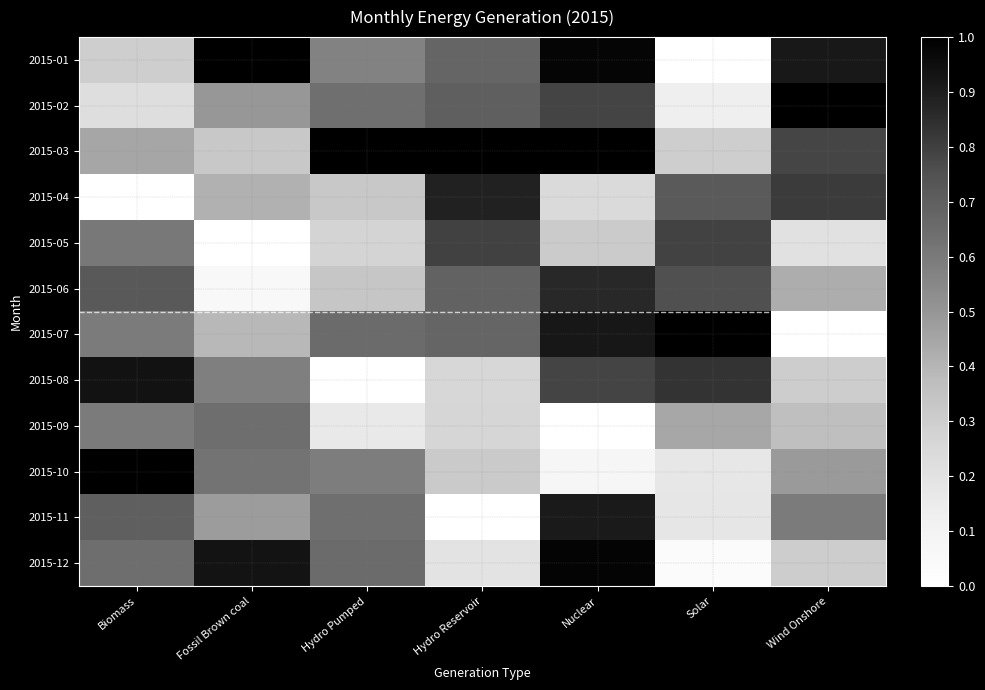

Reading left to right, list all the values displayed in this chart.

2015-01: Biomass=0.3	Fossil Brown coal=1.0	Hydro Pumped=0.6	Hydro Reservoir=0.7	Nuclear=1.0	Solar=0.0	Wind Onshore=0.9
2015-02: Biomass=0.2	Fossil Brown coal=0.5	Hydro Pumped=0.6	Hydro Reservoir=0.7	Nuclear=0.8	Solar=0.1	Wind Onshore=1.0
2015-03: Biomass=0.4	Fossil Brown coal=0.3	Hydro Pumped=1.0	Hydro Reservoir=1.0	Nuclear=1.0	Solar=0.3	Wind Onshore=0.8
2015-04: Biomass=0.0	Fossil Brown coal=0.4	Hydro Pumped=0.3	Hydro Reservoir=0.9	Nuclear=0.2	Solar=0.7	Wind Onshore=0.8
2015-05: Biomass=0.6	Fossil Brown coal=0.0	Hydro Pumped=0.3	Hydro Reservoir=0.8	Nuclear=0.3	Solar=0.8	Wind Onshore=0.2
2015-06: Biomass=0.7	Fossil Brown coal=0.1	Hydro Pumped=0.3	Hydro Reservoir=0.7	Nuclear=0.9	Solar=0.8	Wind Onshore=0.4
2015-07: Biomass=0.6	Fossil Brown coal=0.4	Hydro Pumped=0.7	Hydro Reservoir=0.7	Nuclear=0.9	Solar=1.0	Wind Onshore=0.0
2015-08: Biomass=0.9	Fossil Brown coal=0.6	Hydro Pumped=0.0	Hydro Reservoir=0.3	Nuclear=0.8	Solar=0.8	Wind Onshore=0.3
2015-09: Biomass=0.6	Fossil Brown coal=0.6	Hydro Pumped=0.2	Hydro Reservoir=0.3	Nuclear=0.0	Solar=0.4	Wind Onshore=0.4
2015-10: Biomass=1.0	Fossil Brown coal=0.6	Hydro Pumped=0.6	Hydro Reservoir=0.3	Nuclear=0.1	Solar=0.2	Wind Onshore=0.5
2015-11: Biomass=0.7	Fossil Brown coal=0.5	Hydro Pumped=0.6	Hydro Reservoir=0.0	Nuclear=0.9	Solar=0.2	Wind Onshore=0.6
2015-12: Biomass=0.6	Fossil Brown coal=0.9	Hydro Pumped=0.7	Hydro Reservoir=0.2	Nuclear=1.0	Solar=0.0	Wind Onshore=0.3